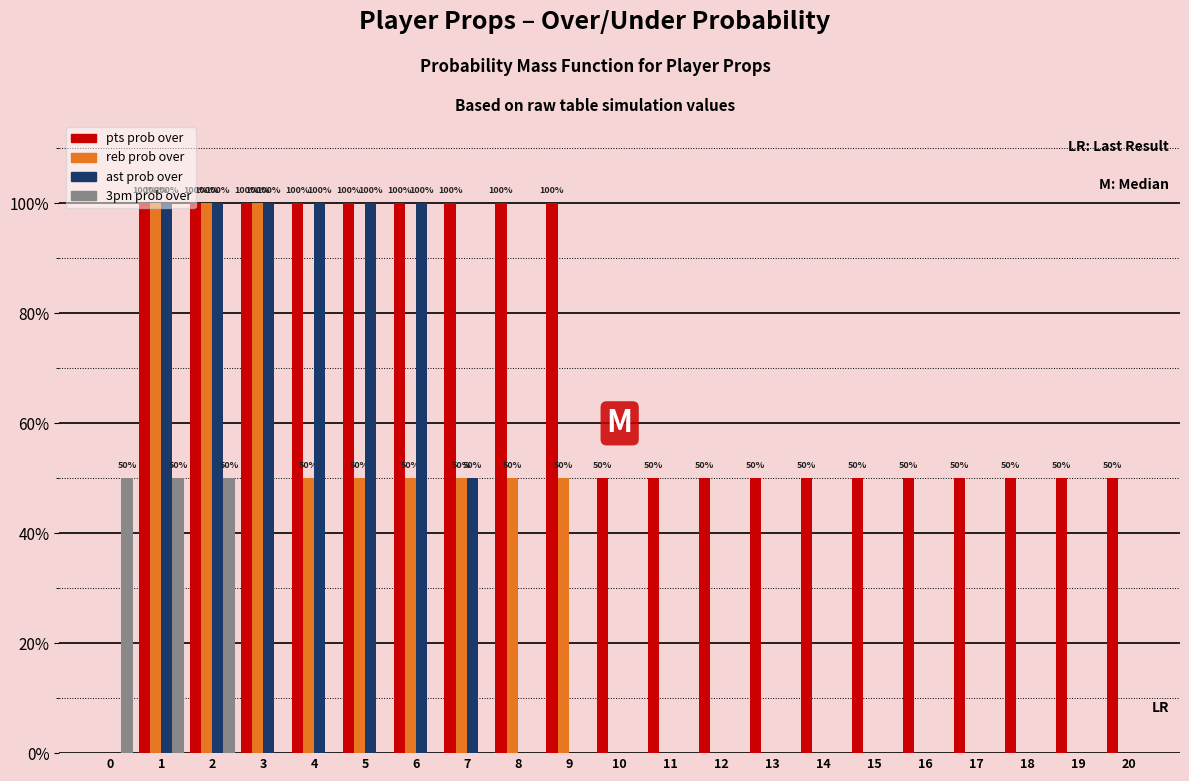

Between 4 and 18, which series saw the biggest shift?

ast prob over